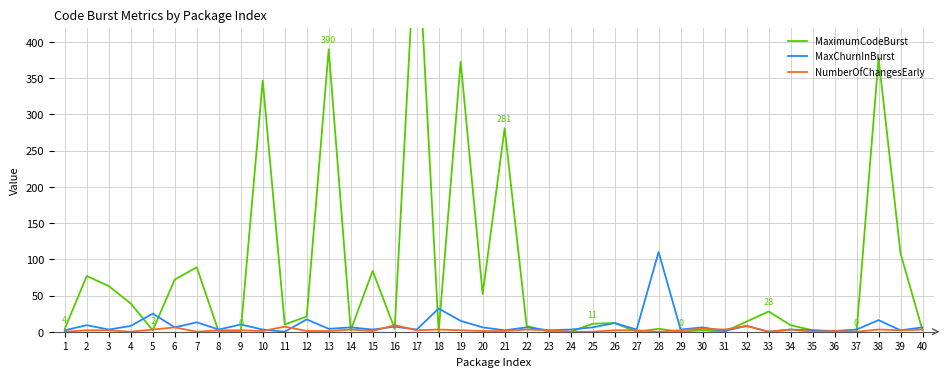

Is this an area chart (filled region under the line)?

No